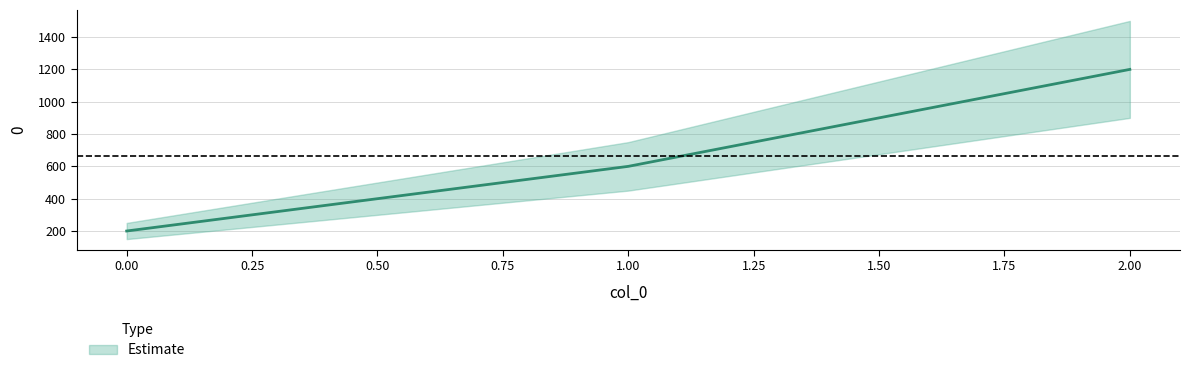

Which category has the highest value across all series?

2